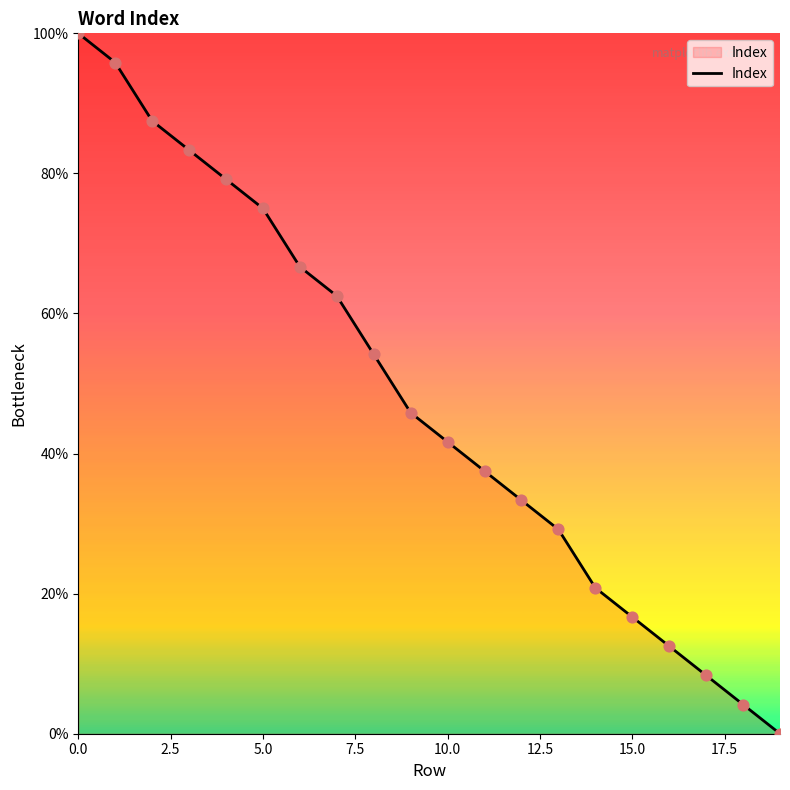

What is the difference between the maximum and minimum values?

100.0